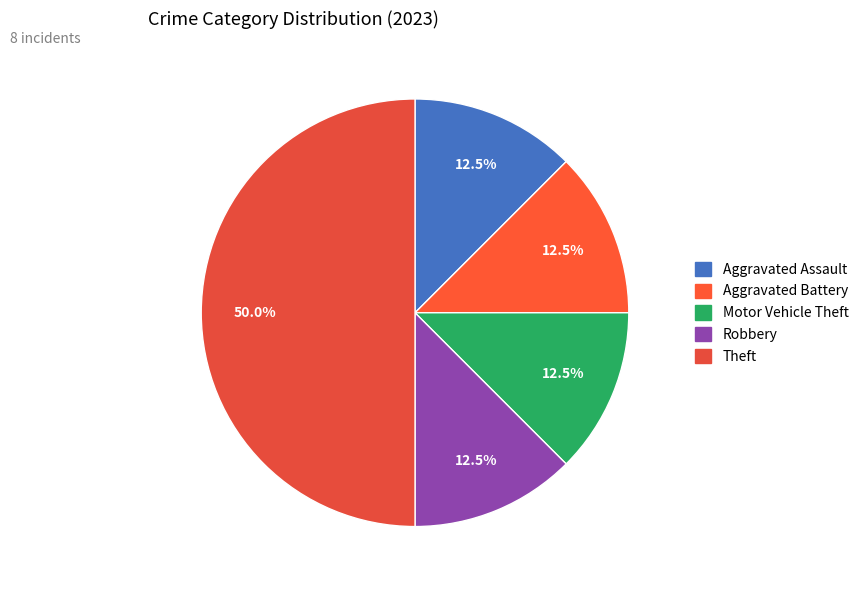

How many segments does this pie chart have?

5